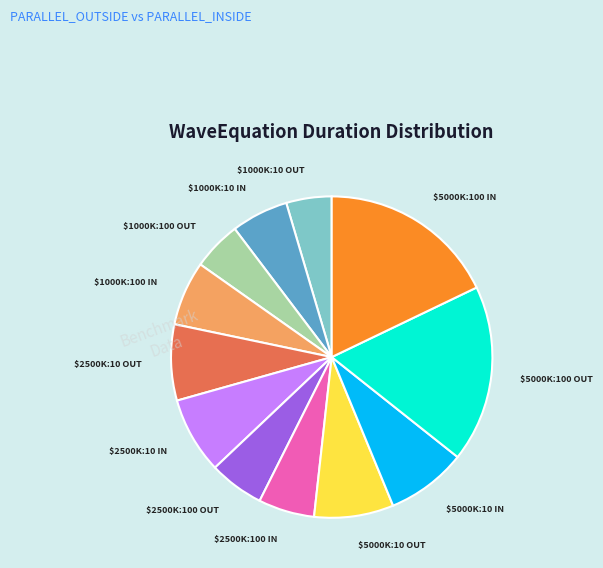

Is there any slice that represents more than half of the pie?

No